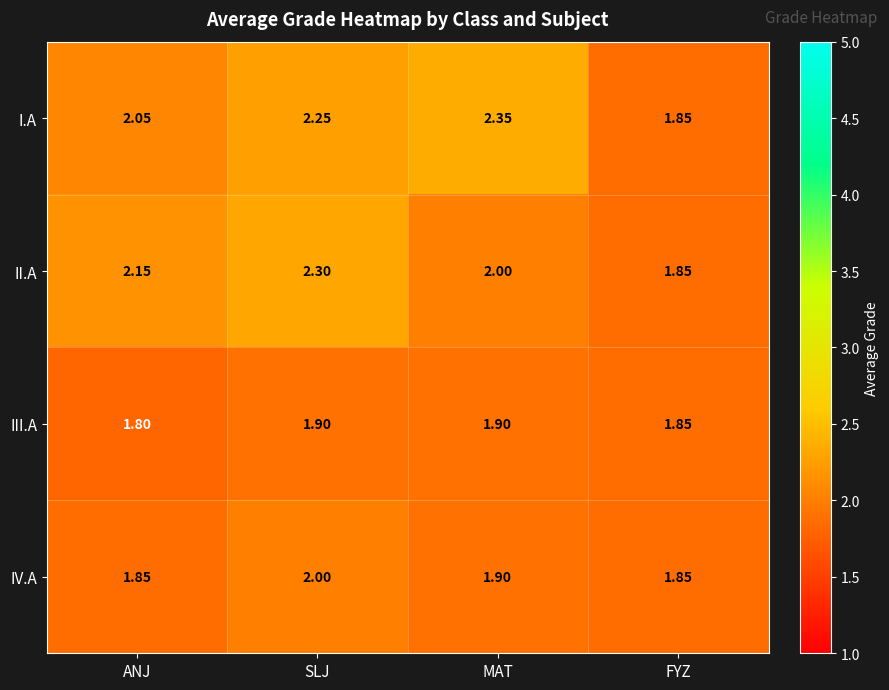

Is the value of I.A at MAT greater than the value of III.A at MAT?

Yes